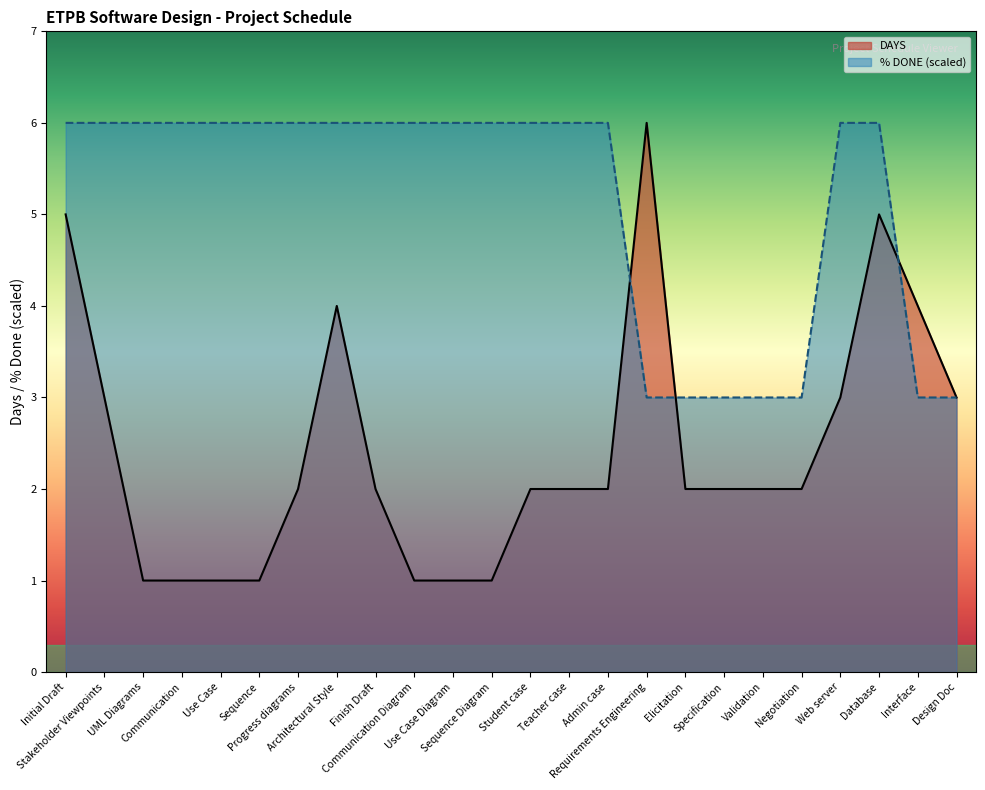

Which label corresponds to the smallest value in the chart?

UML Diagrams